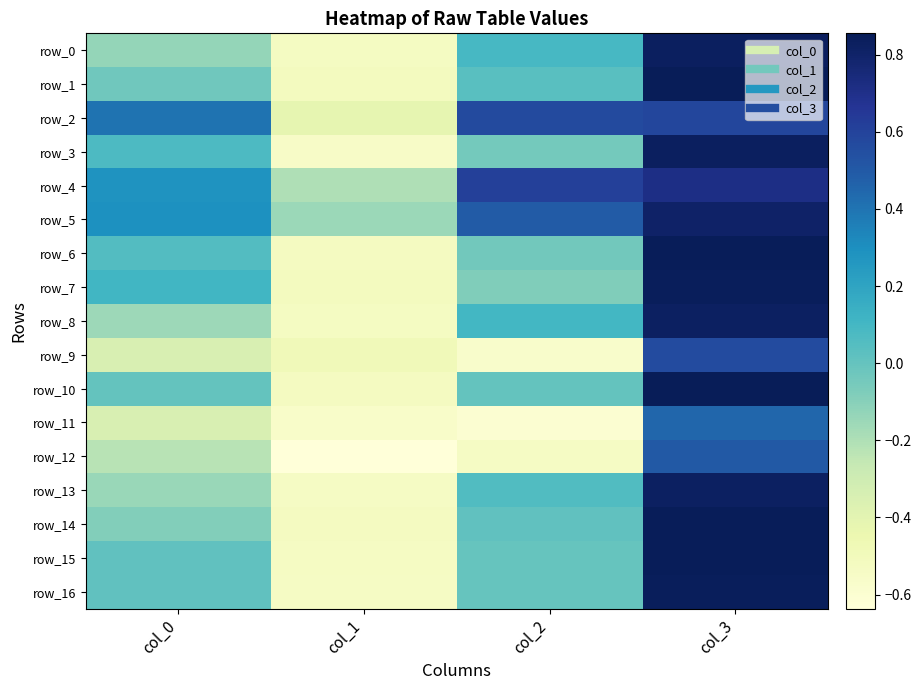

What is the difference between the second highest and minimum values in the row_11 series?

0.3